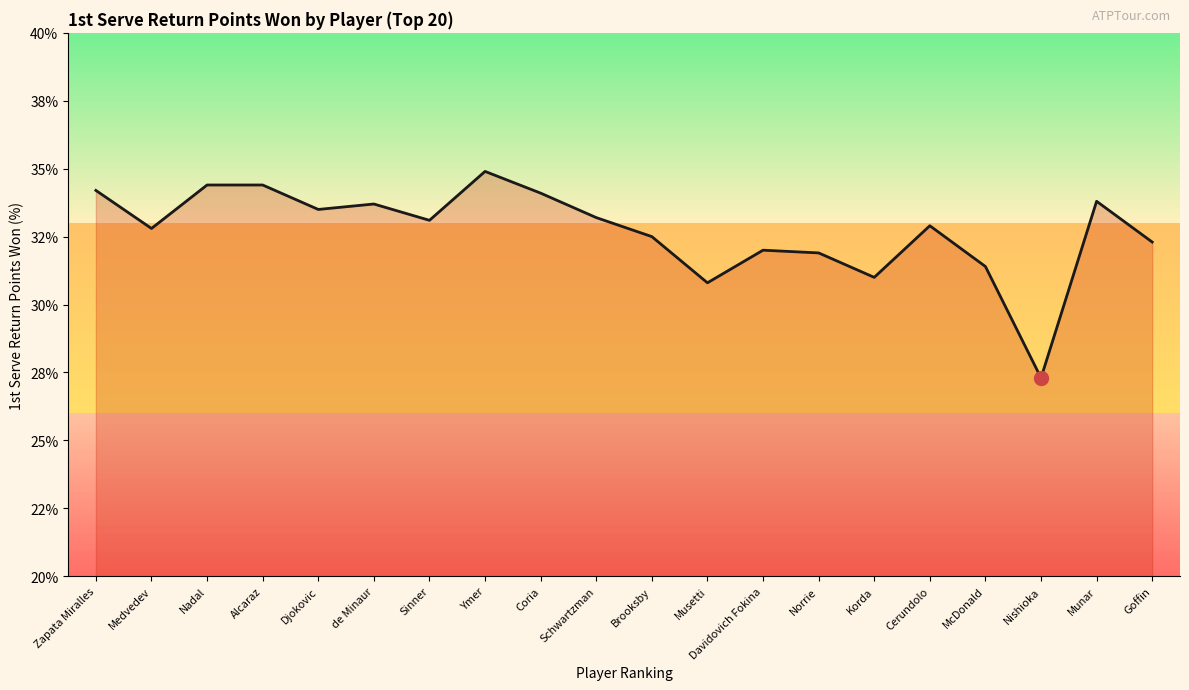

Does the chart display data point markers on the line(s)?

No